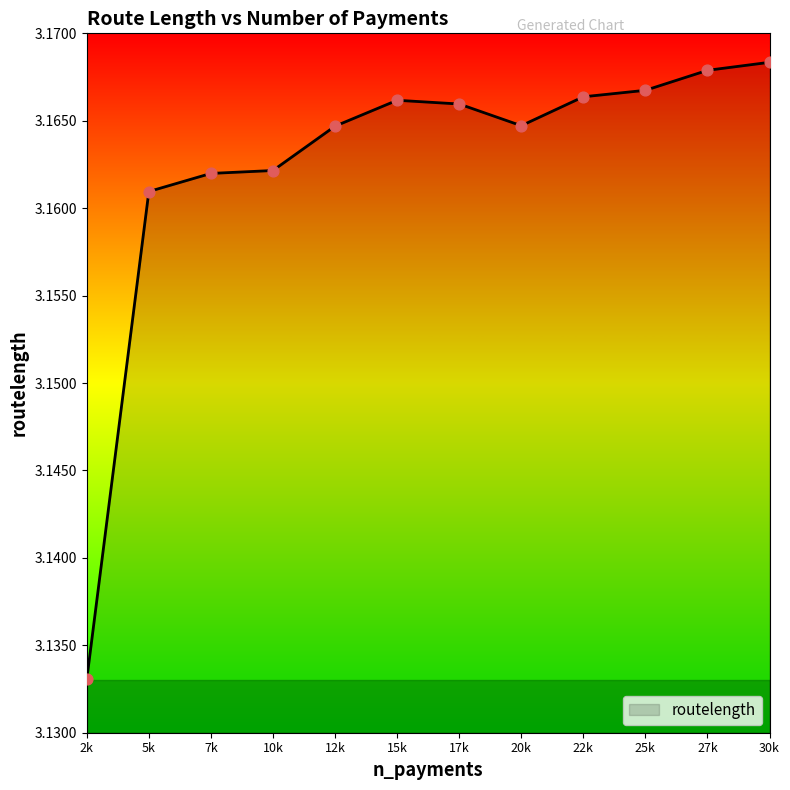

Approximately how many times larger is the value at 7k compared to 2k?

1.0